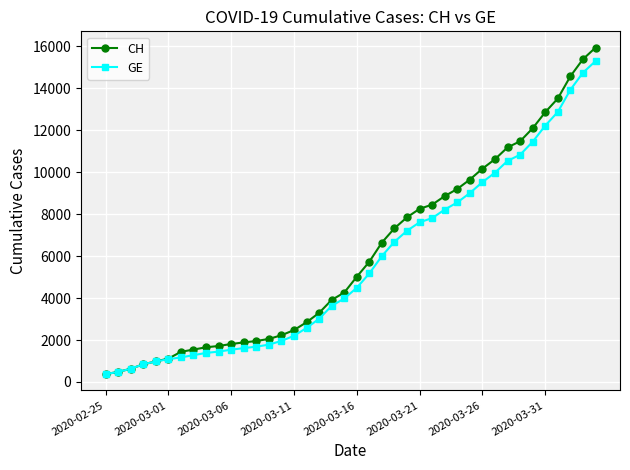

What is the value of the CH point at the 15th from the left?

2226